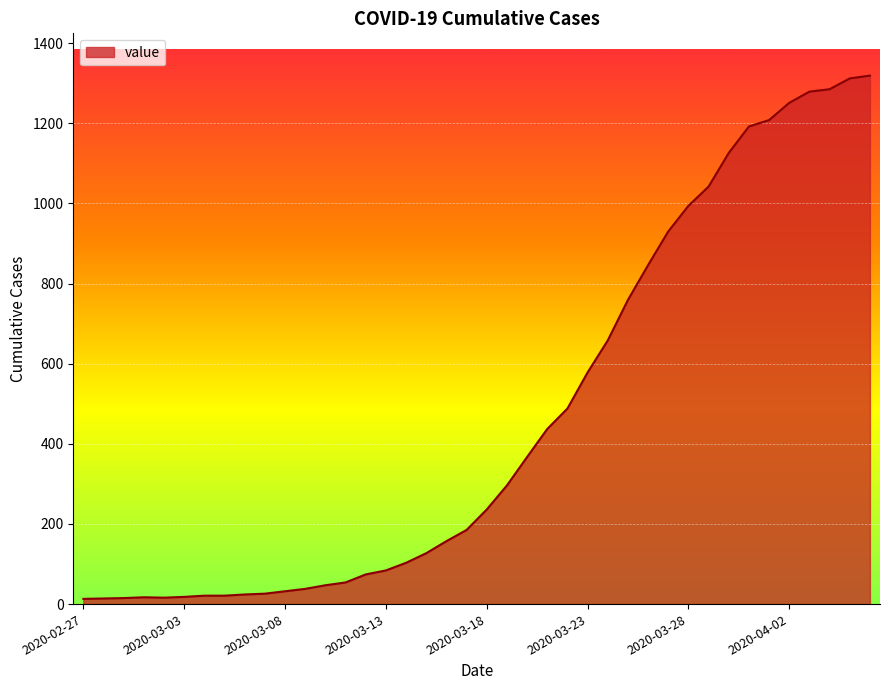

What is the difference between the maximum and minimum values?

1306